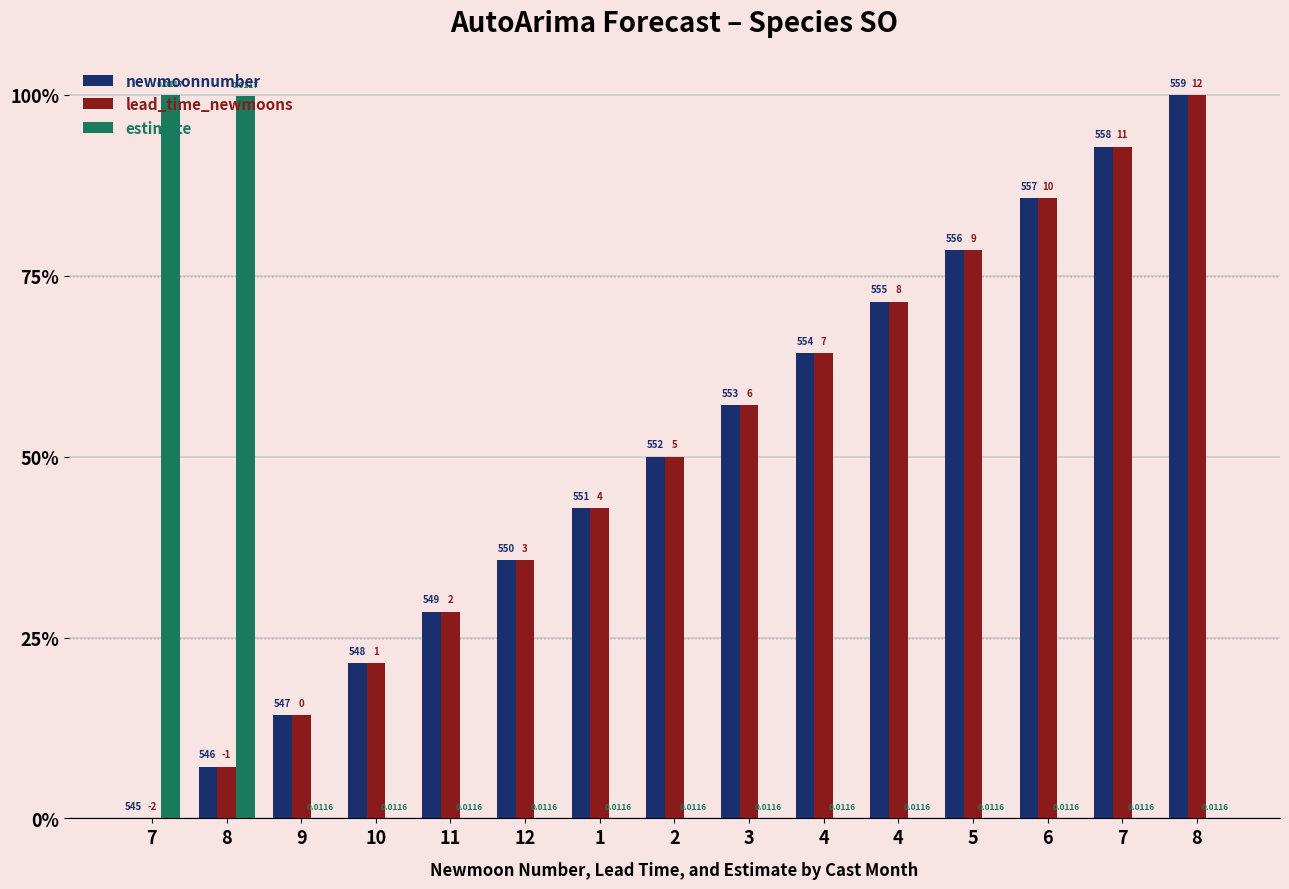

What are all the series names shown in the legend?

newmoonnumber, lead_time_newmoons, estimate